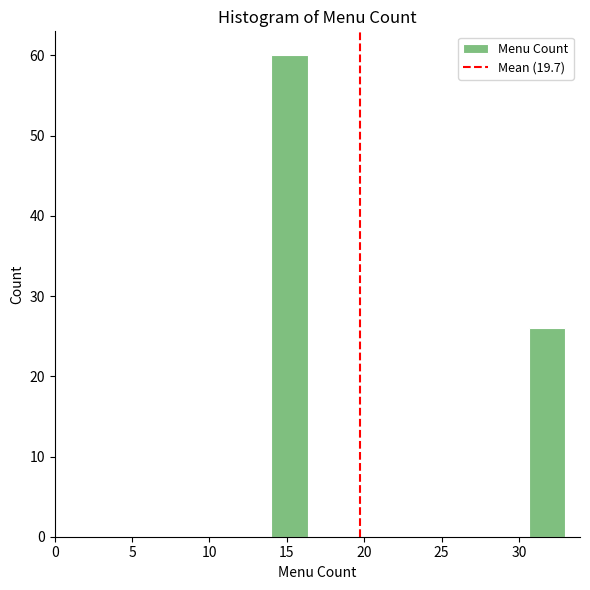

Over which range of the x-axis is the bar tallest?

14.0 to 16.5